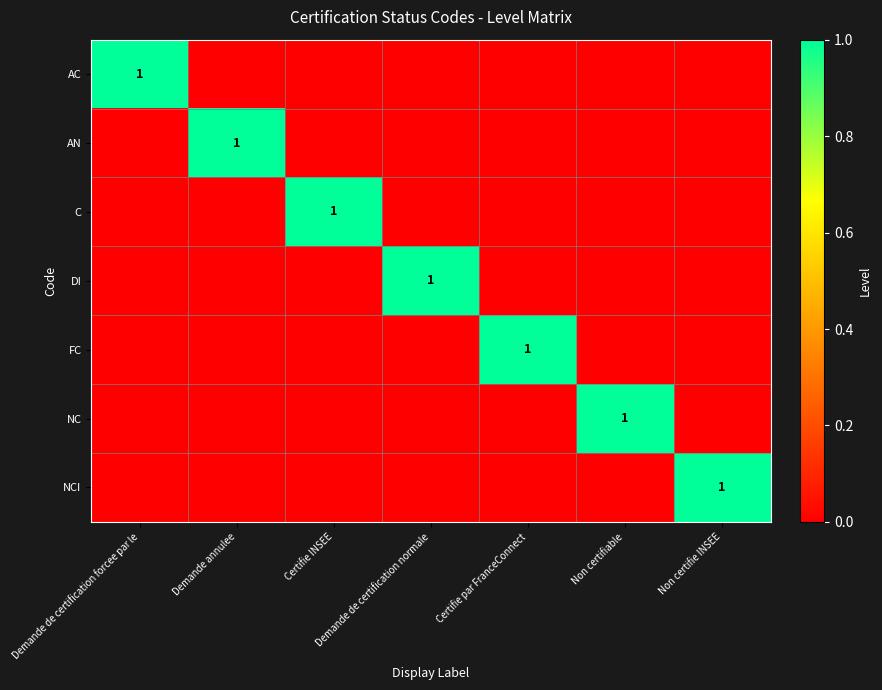

Is it true that AC equals 2 at Demande de certification forcee par le?

False